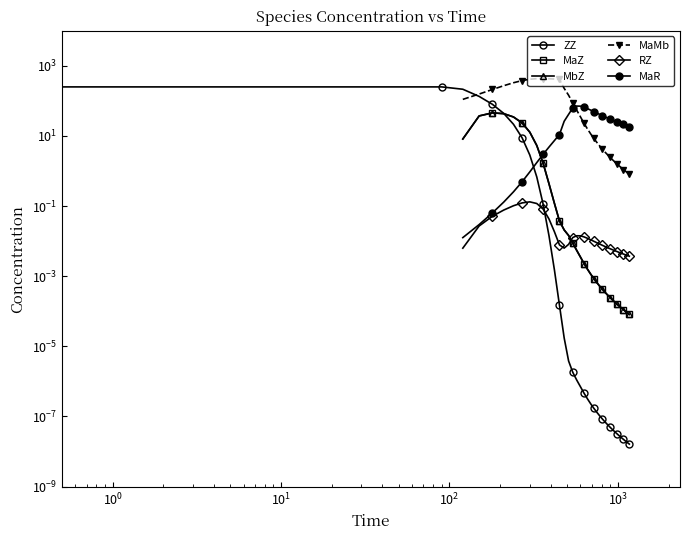

Which series has the widest spread of values?

ZZ